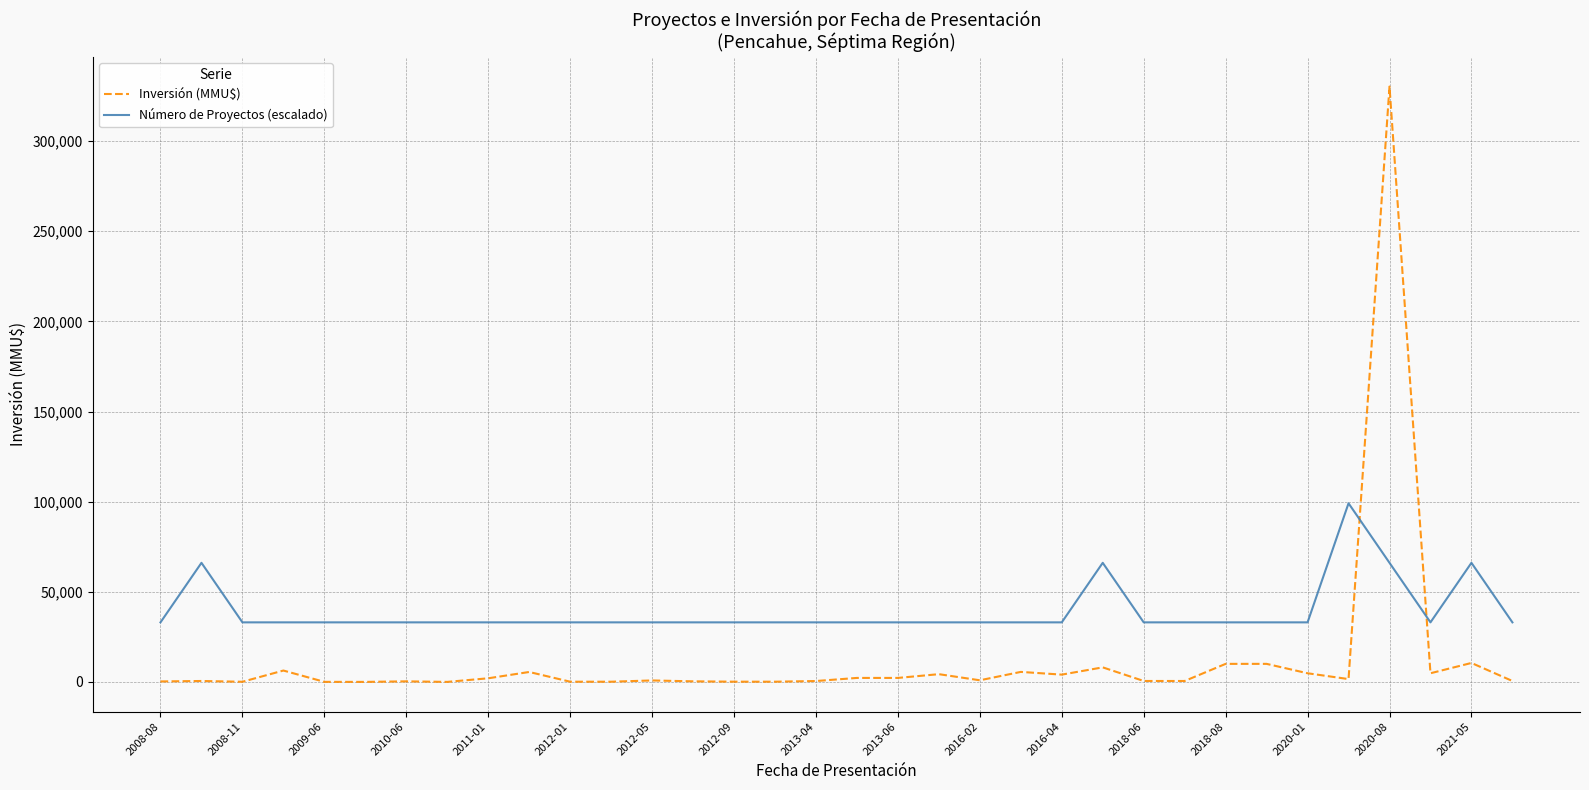

How many intersections are there between Inversión (MMU$) and Número de Proyectos (escalado)?

2